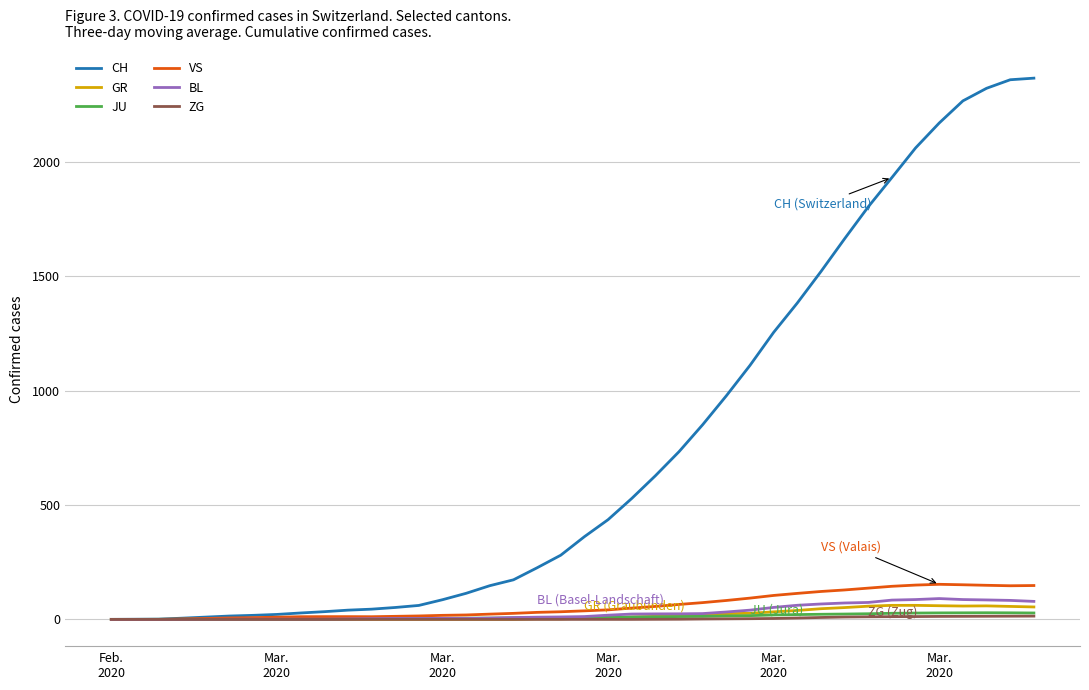

Which series has the largest total across all categories?

CH